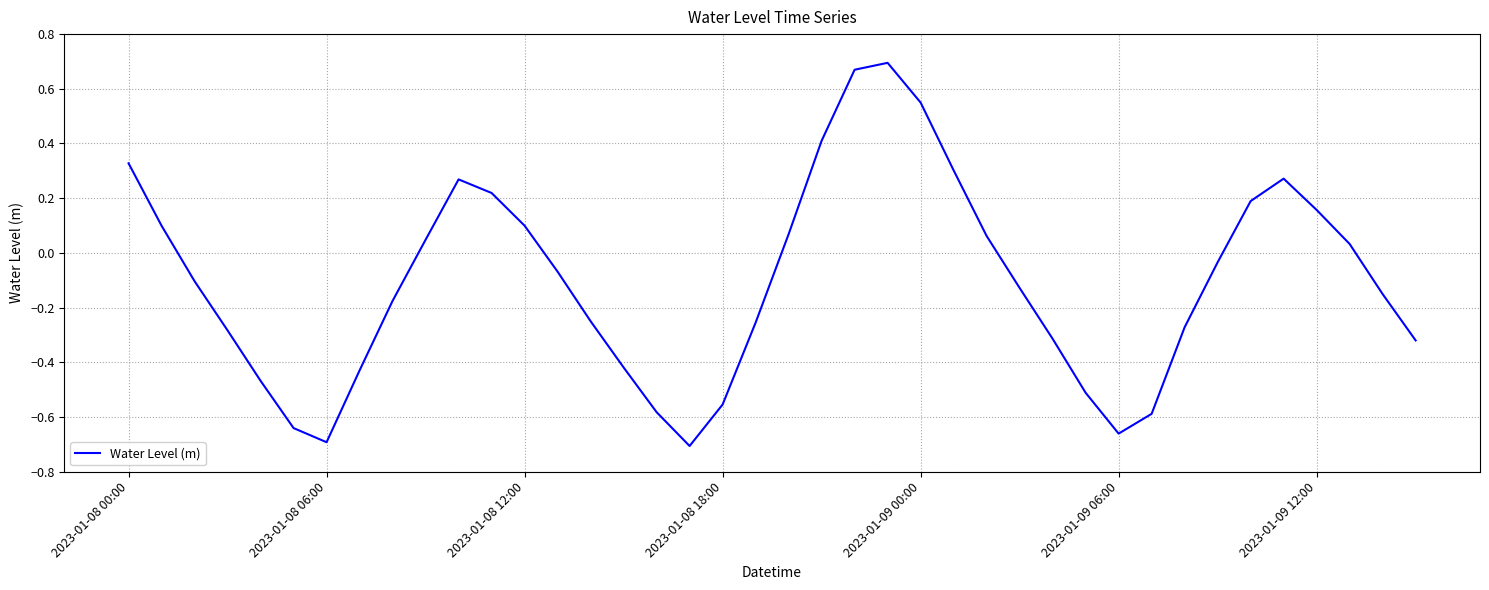

How many series are shown in this chart?

1